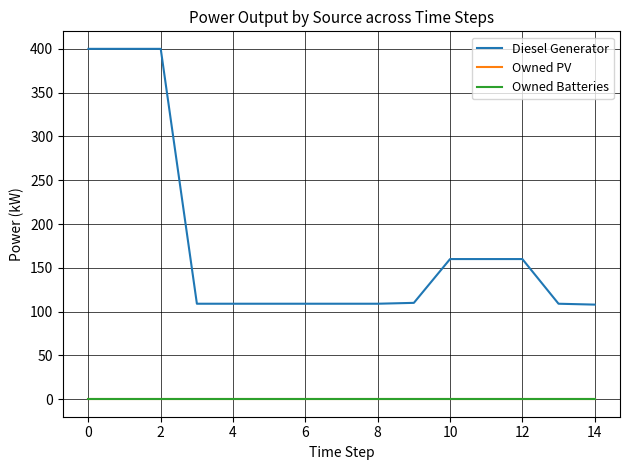

What is the sum of all Diesel Generator values?

2661